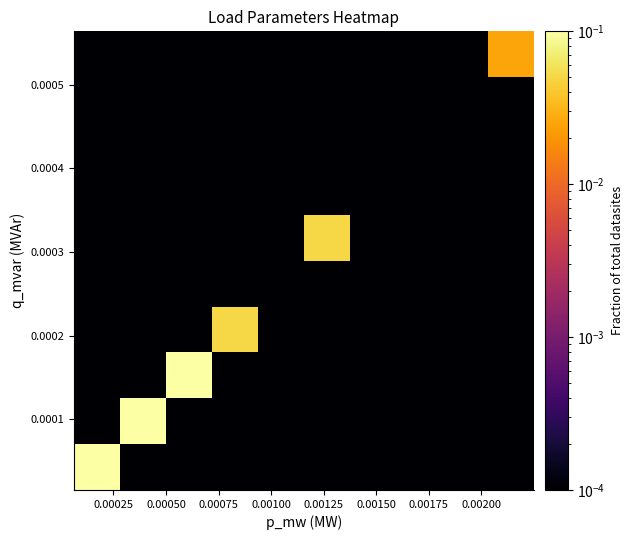

True or false: the data shows 0.0 at 0.00225.

False